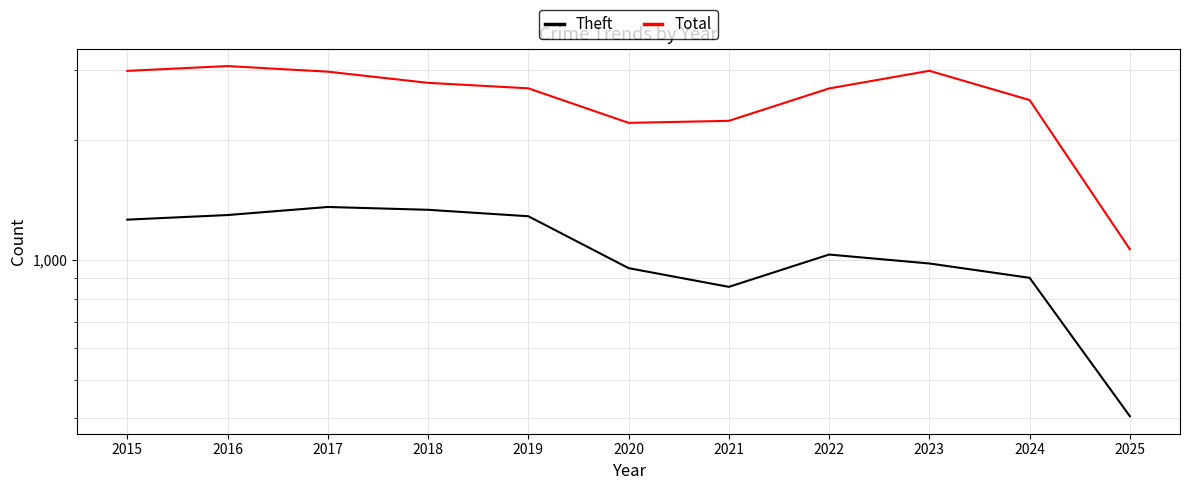

Is the value of Theft at 2020 greater than the value of Total at 2015?

No